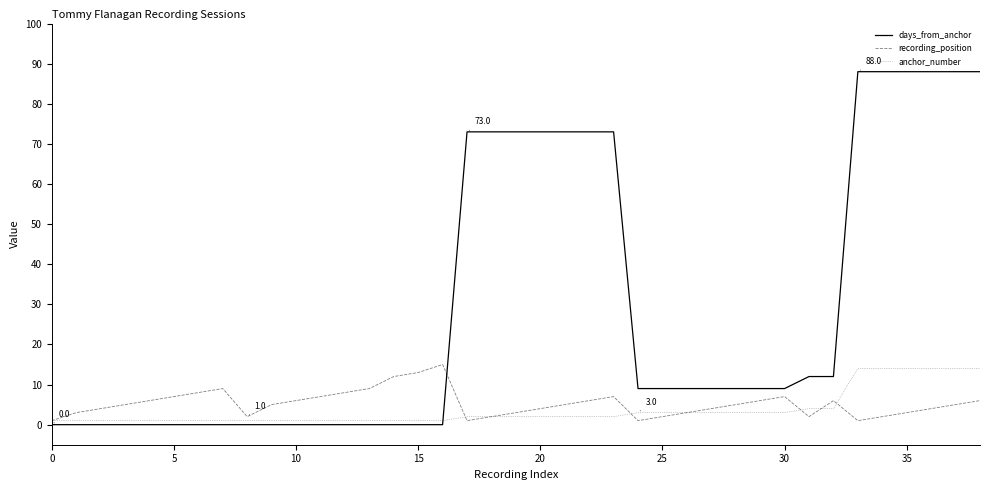

Does the chart have visible grid lines?

No